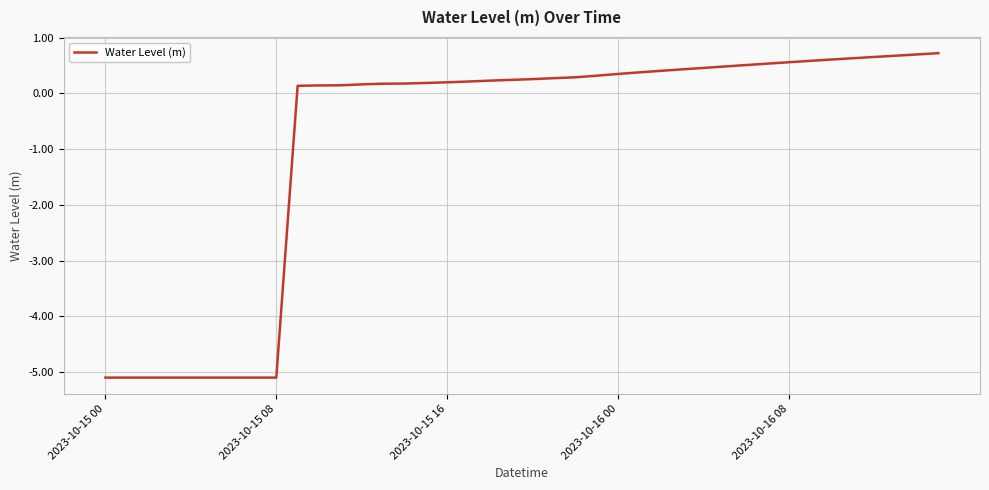

What is the smallest value displayed?

-5.1